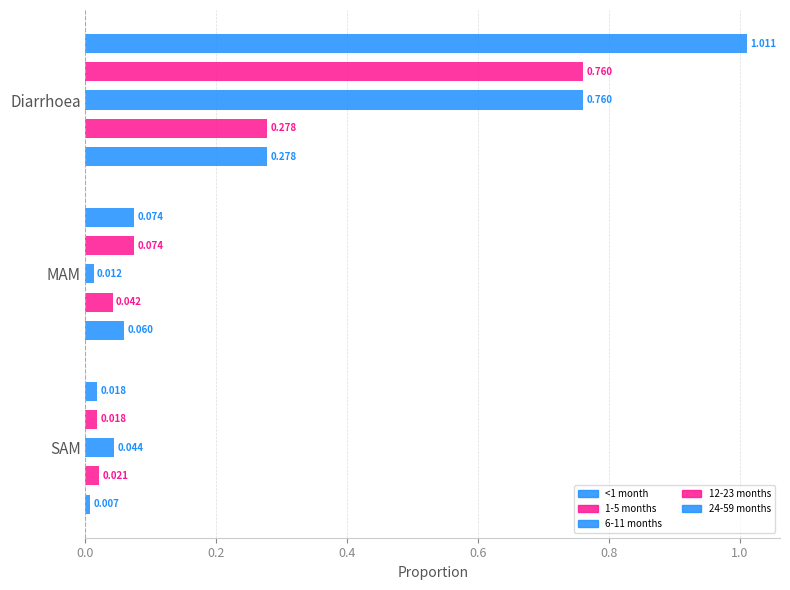

Which series changed the most between 0.2 and 0.4?

<1 month